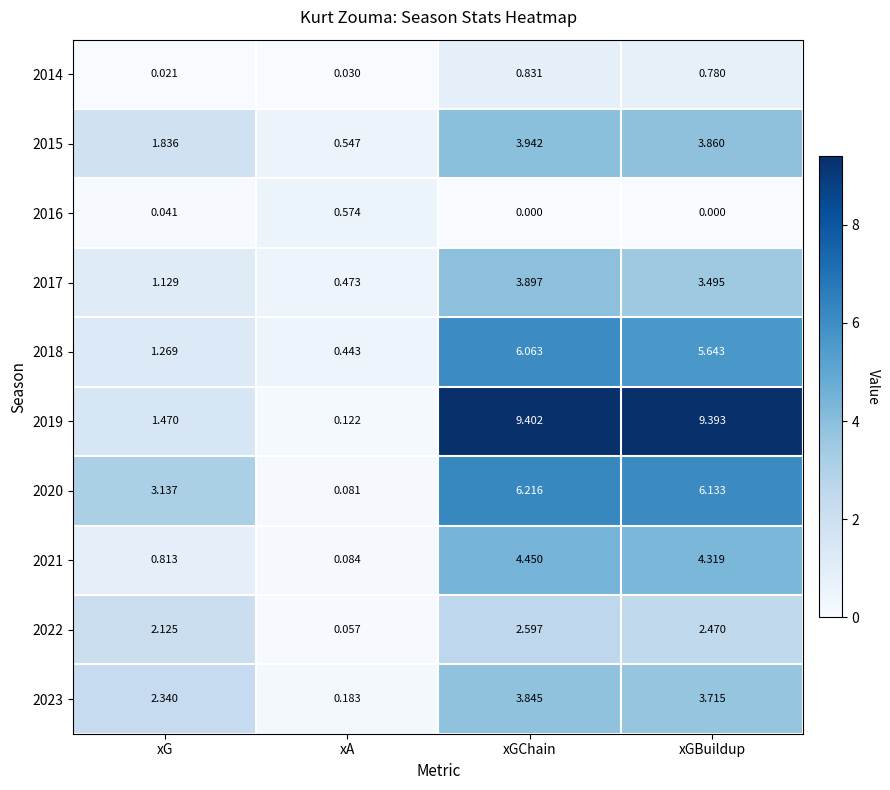

At which category does the chart reach its peak across all series?

xGChain